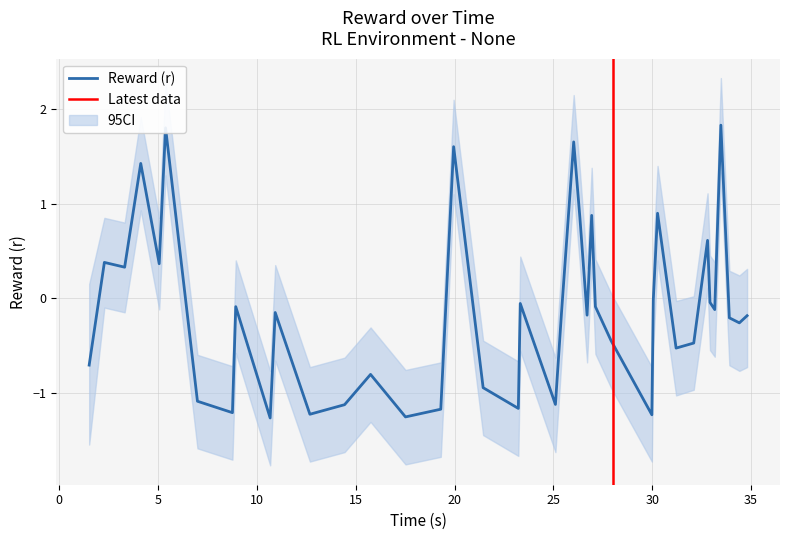

What is the minimum value for Reward (r)?

-1.3